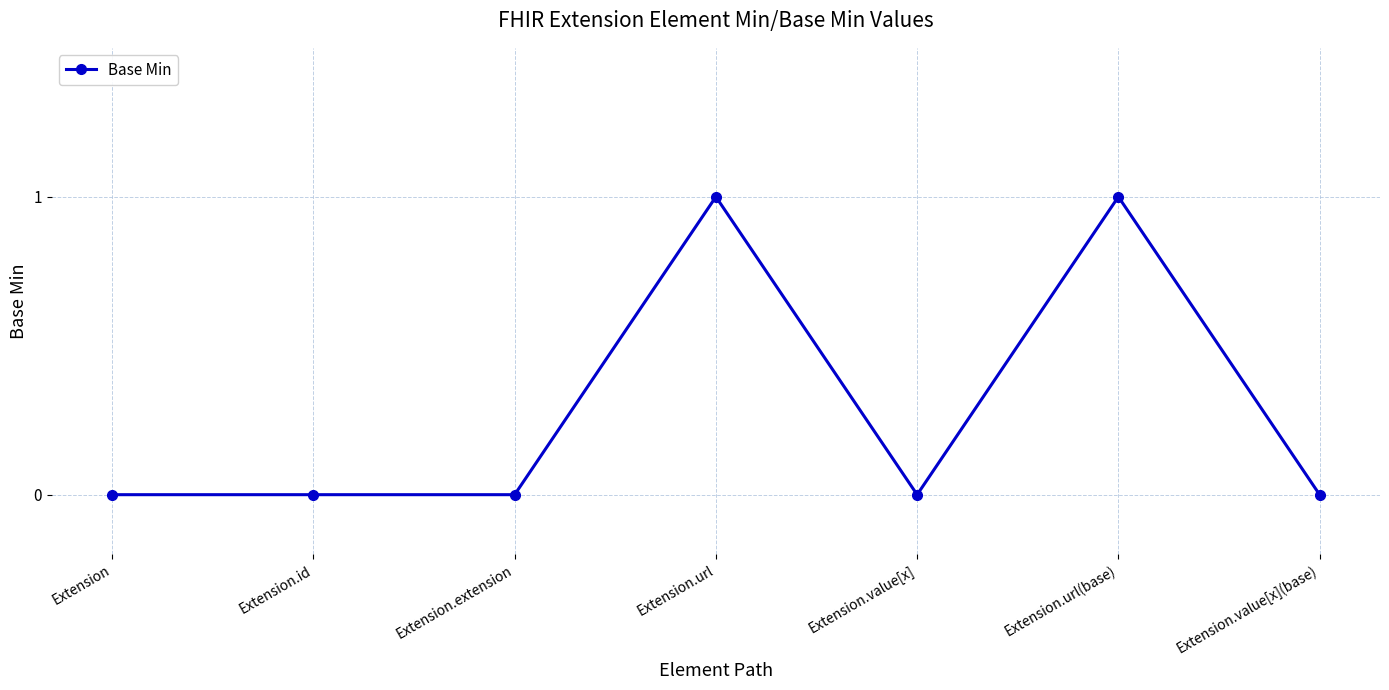

The chart shows a value of 0 at Extension.extension. True or false?

True